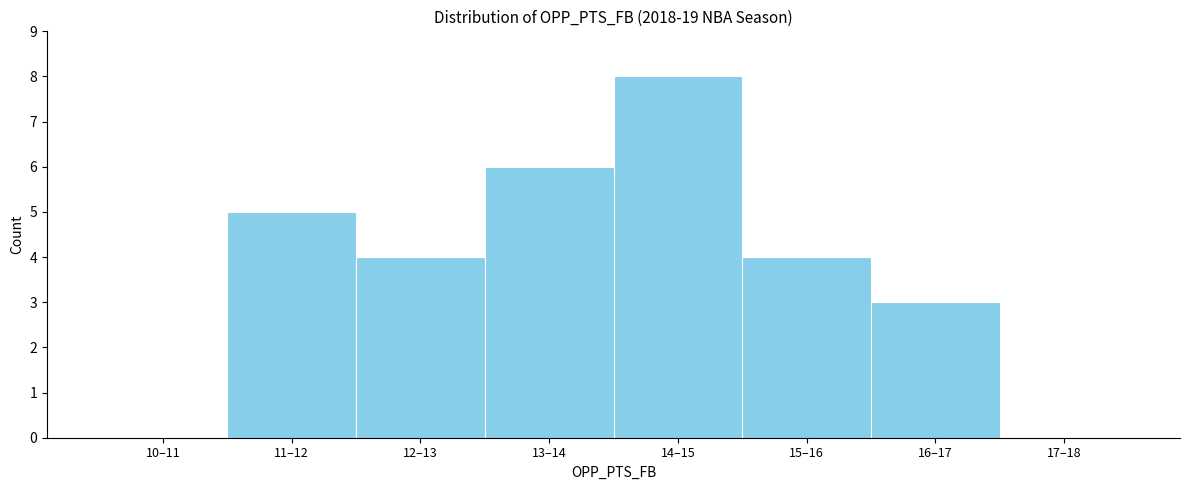

Reading left to right, transcribe all the data shown in this chart.

10–11=0	11–12=5	12–13=4	13–14=6	14–15=8	15–16=4	16–17=3	17–18=0